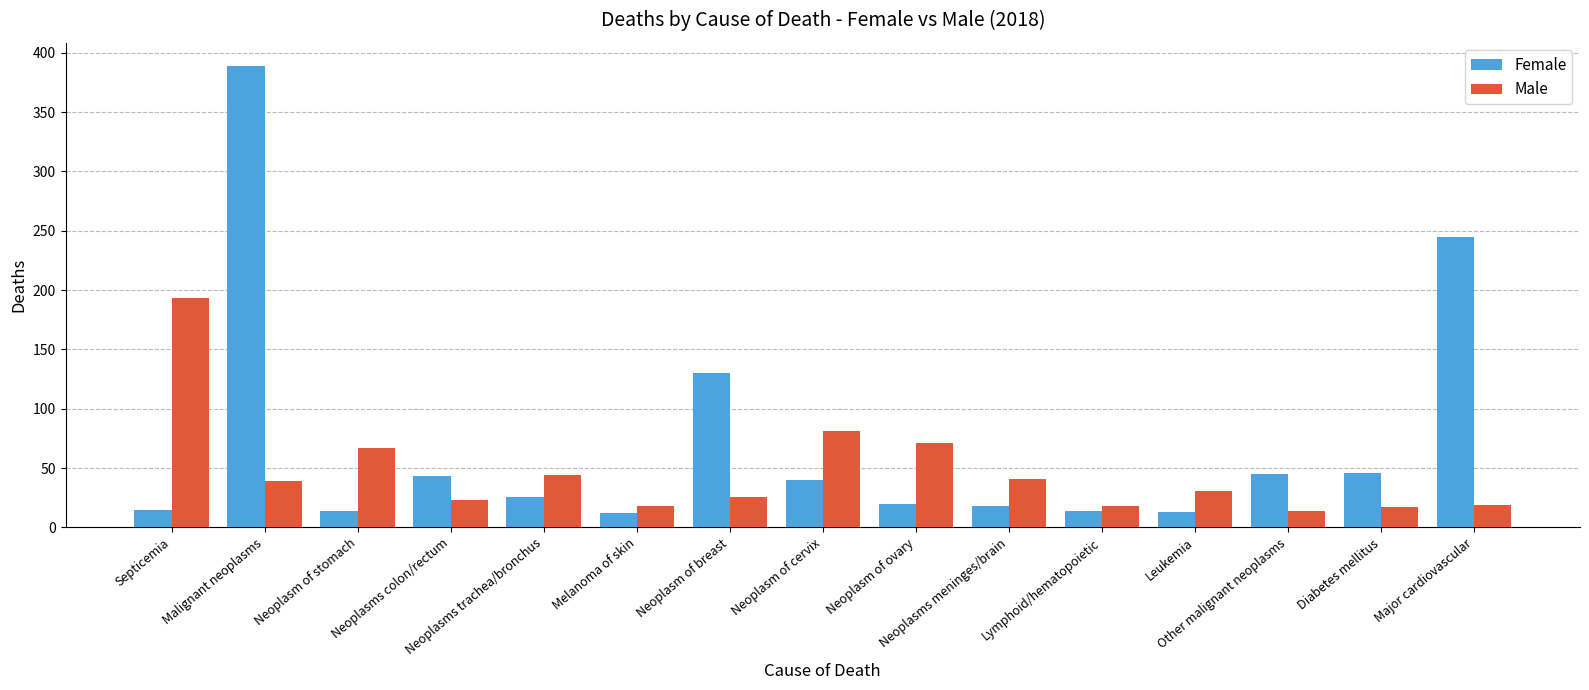

Rank the series by their maximum value, from highest to lowest.

Female, Male